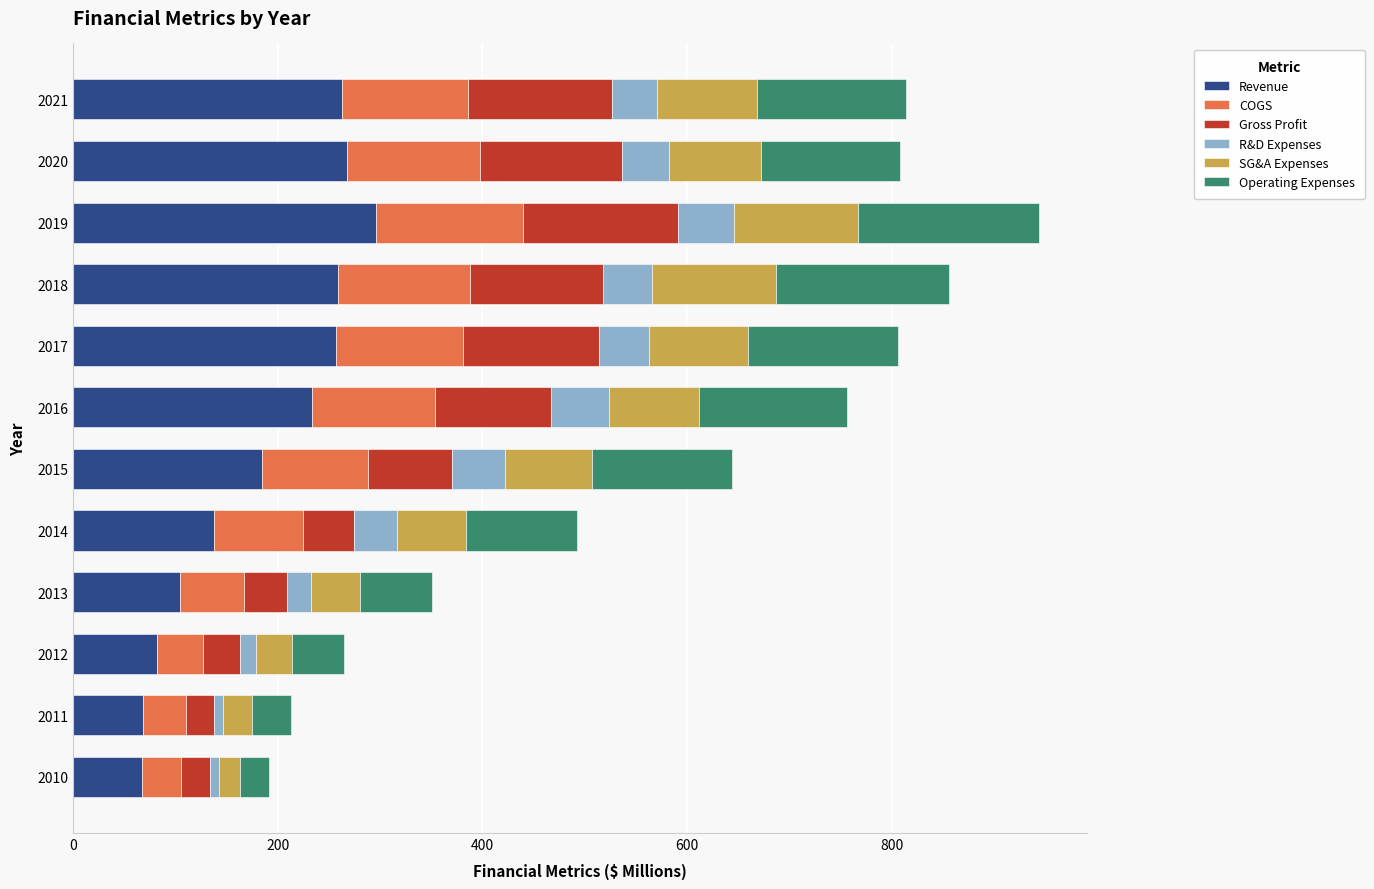

What is the maximum value for Revenue?

295.7